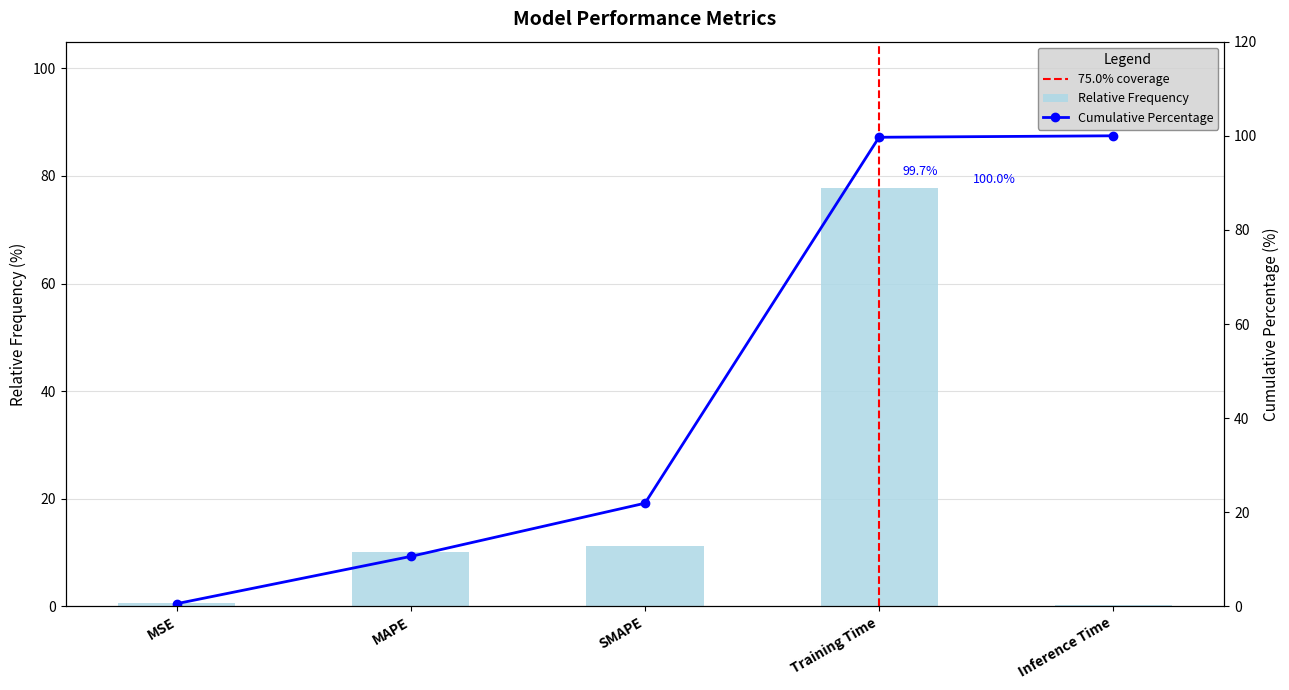

What is the label of the 3rd bar from the right?

SMAPE